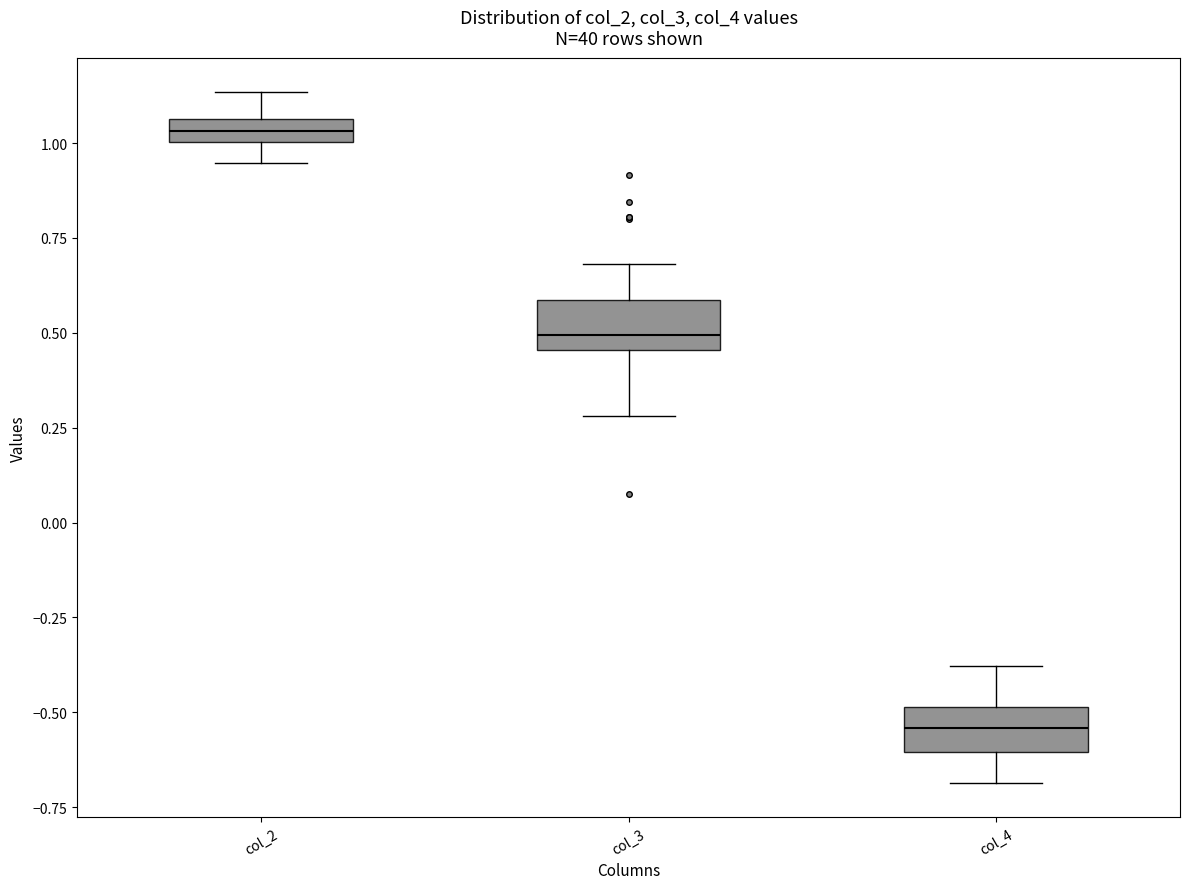

Where does the lower whisker of the box for col_4 end on the y-axis? The values are not printed on the chart, so give them approximately, as read against the axis.

-0.70